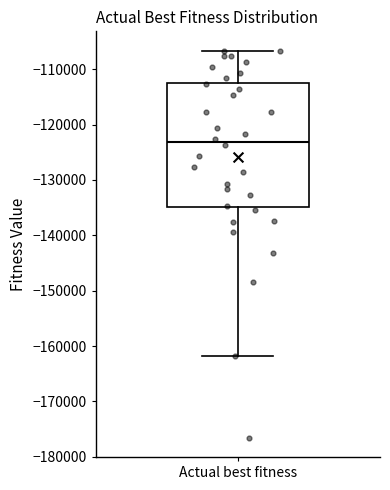

Where does the median line of the box for Actual best fitness sit on the y-axis? The values are not printed on the chart, so give them approximately, as read against the axis.

-123000